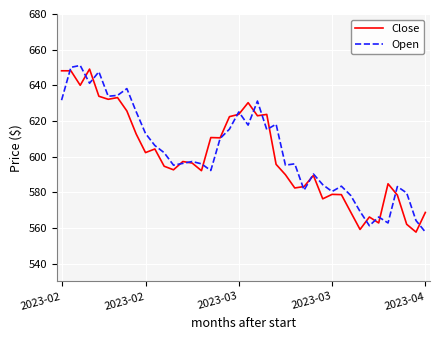

After their last crossing, which series has the higher values: Close or Open?

Close